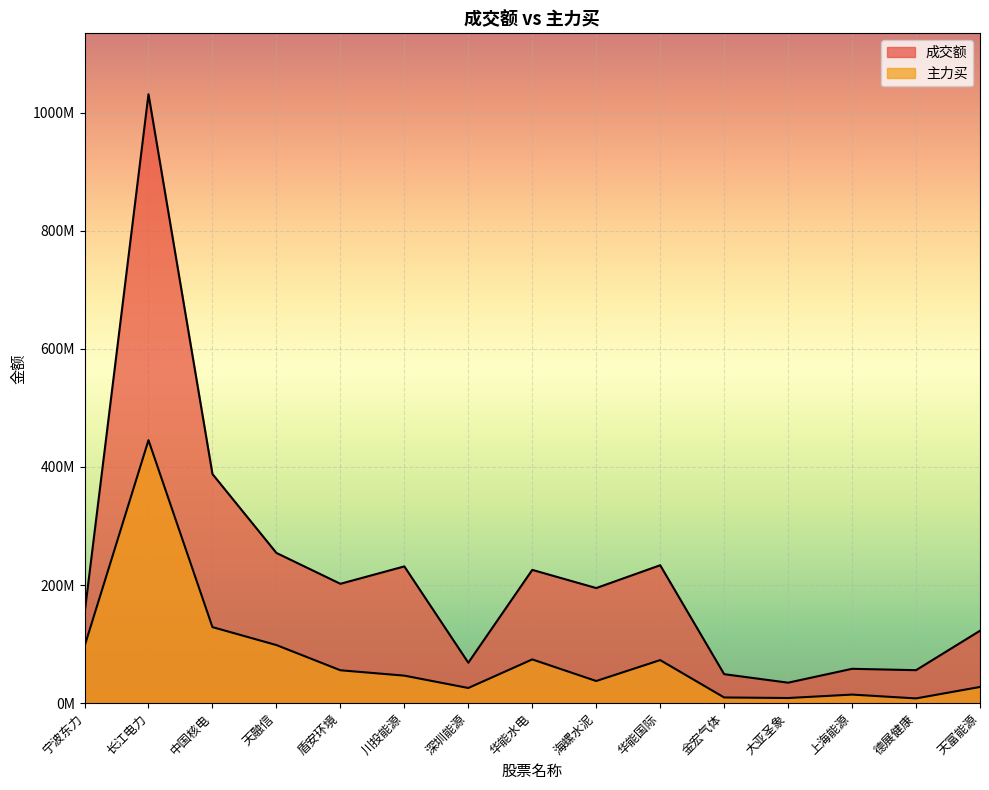

Reading left to right, what are all the values shown in this chart?

成交额: 151489322	1031041465	387989868	254383978	202122139	231575744	68514648	225686328	194915045	233562384	49116828	34695622	58180878	55865071	122651341
主力买: 96364973	445248349	128787719	98390776	55714762	46617282	25700358	74088127	37536031	72919973	9663208	8737068	14548269	8064145	27444491